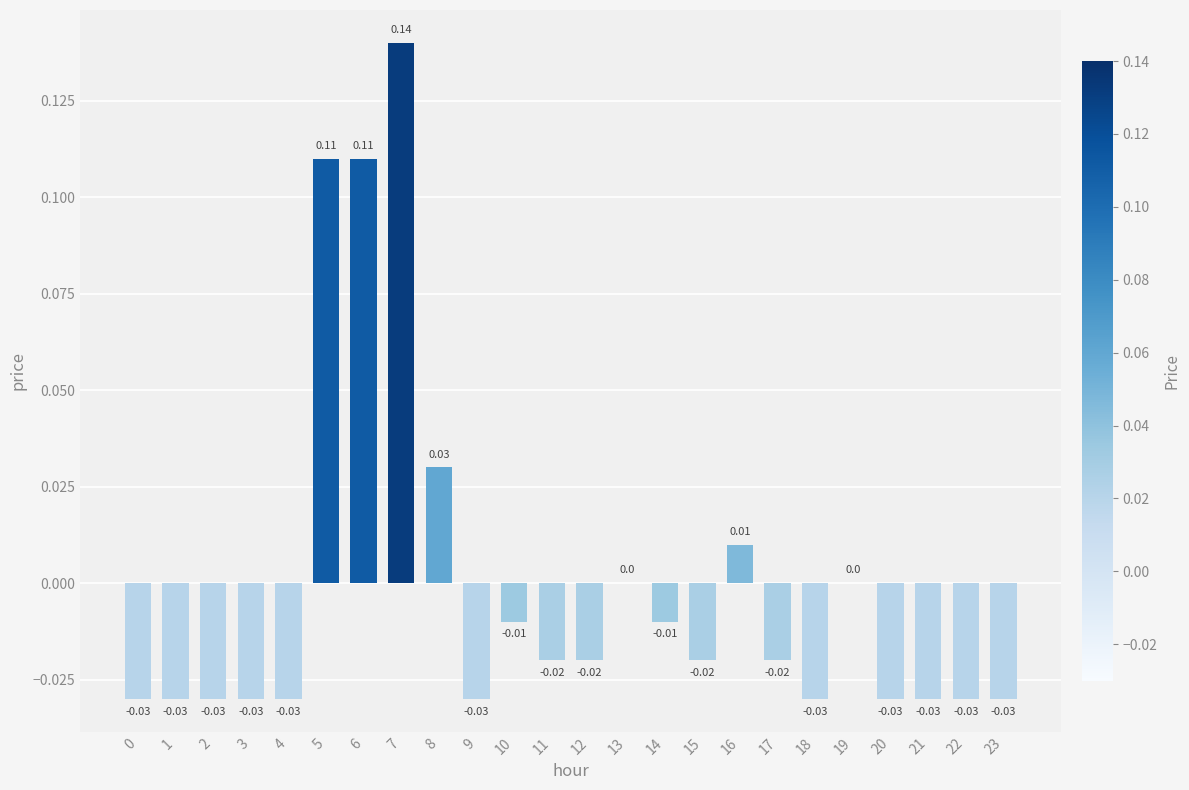

Between 2 and 7, which is larger?

7